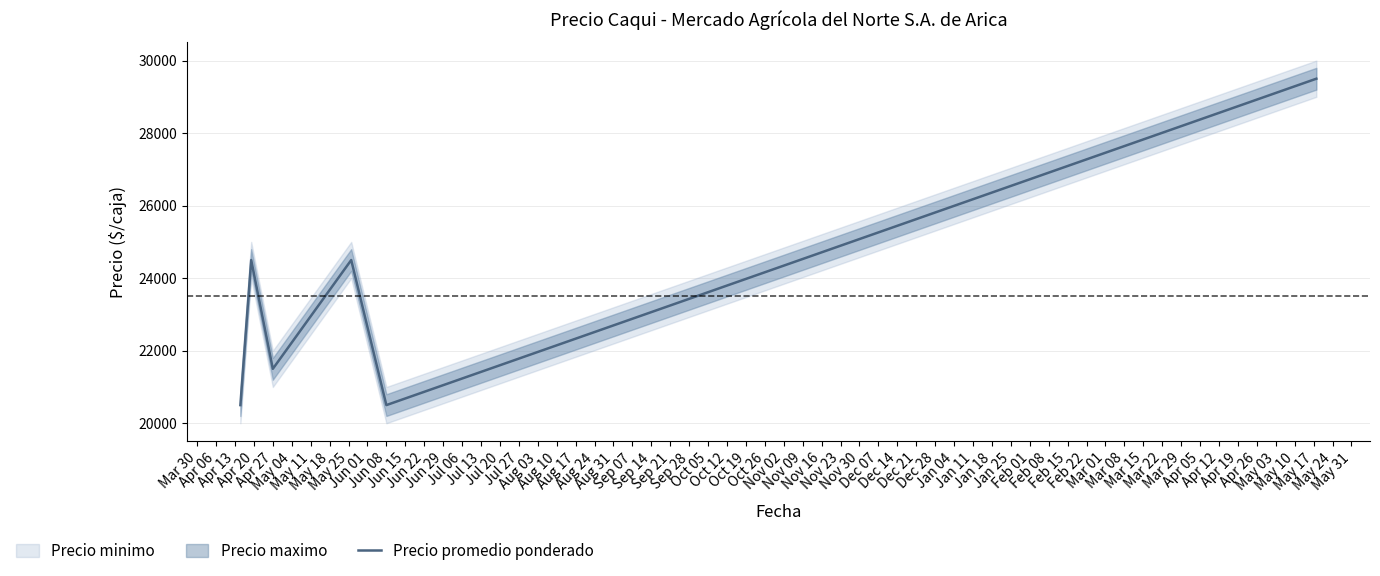

What is the sum of all values?

141000